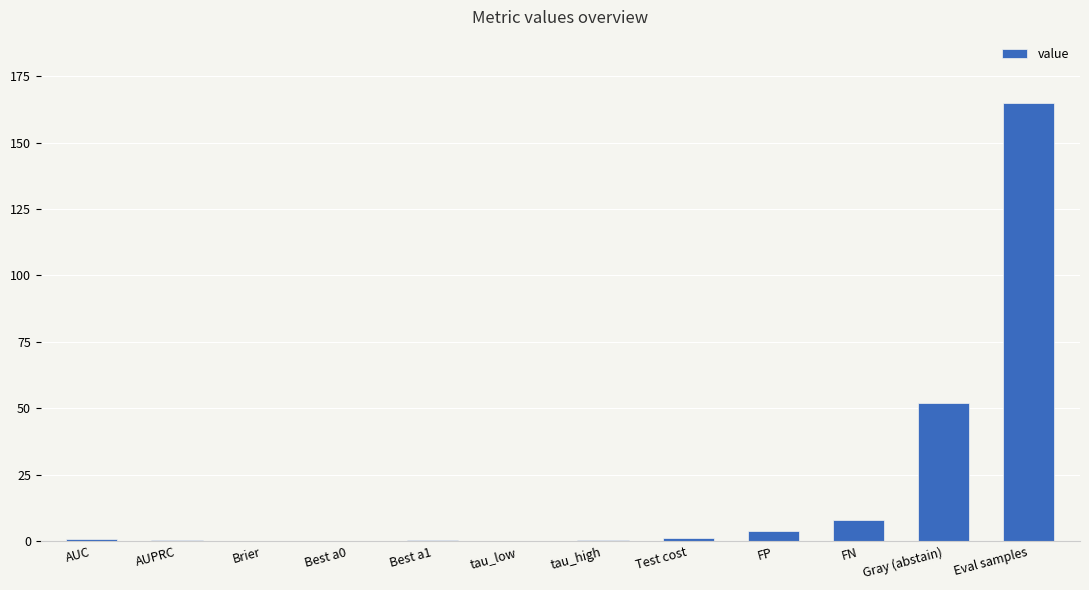

Is it true that the value at Gray (abstain) is 34.2?

False